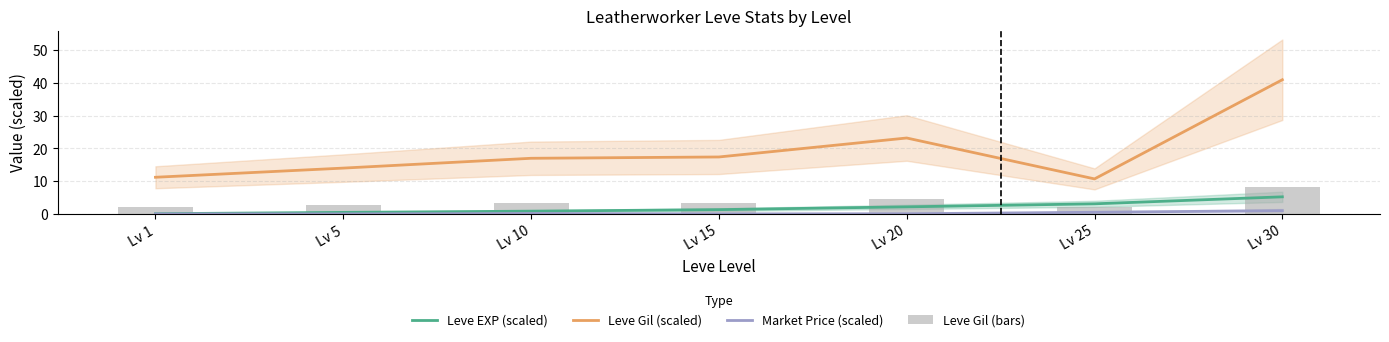

Reading left to right, what are all the values shown in this chart?

Leve EXP (scaled): Lv 1=0.1	Lv 5=0.5	Lv 10=0.8	Lv 15=1.3	Lv 20=2.2	Lv 25=3.1	Lv 30=5.2
Leve Gil (scaled): Lv 1=11.2	Lv 5=14.0	Lv 10=17.0	Lv 15=17.4	Lv 20=23.2	Lv 25=10.7	Lv 30=41.0
Market Price (scaled): Lv 1=0.0	Lv 5=0.0	Lv 10=0.1	Lv 15=0.0	Lv 20=0.1	Lv 25=0.5	Lv 30=1.0
Leve Gil (bars): Lv 1=2.2	Lv 5=2.8	Lv 10=3.4	Lv 15=3.5	Lv 20=4.6	Lv 25=2.1	Lv 30=8.2